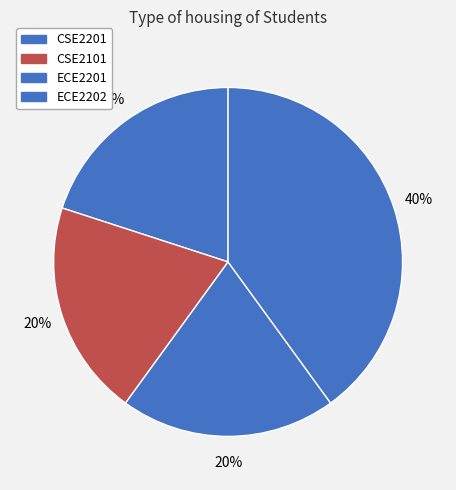

What portion of the pie excludes CSE2101?

80.0%